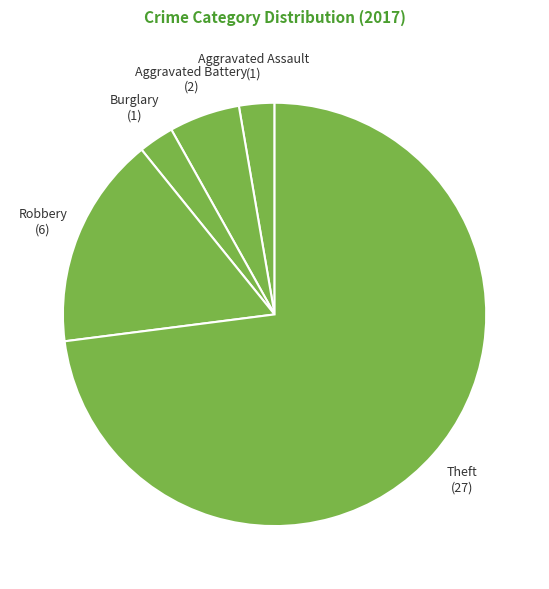

Is it true that Burglary is 3% of the pie?

True